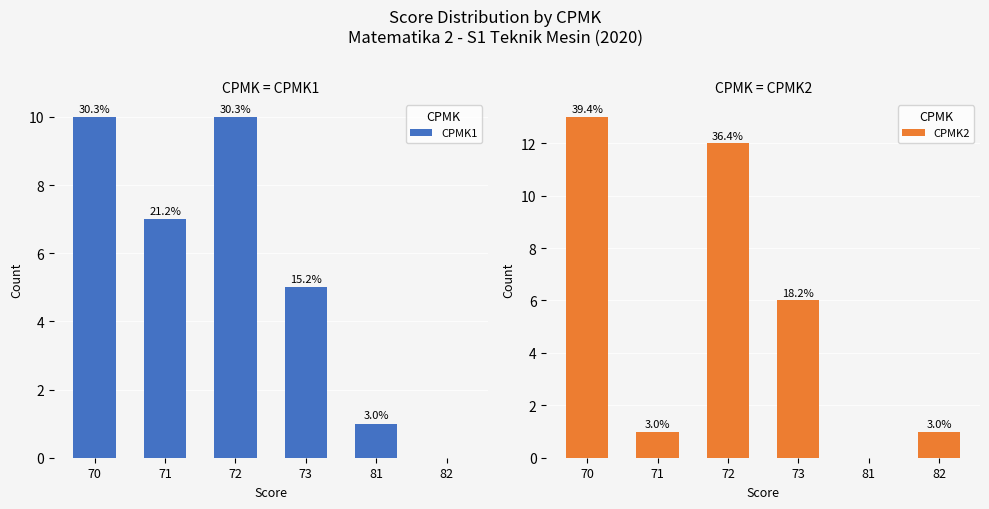

What is the value of the CPMK2 bar at the 6th from the left?

1